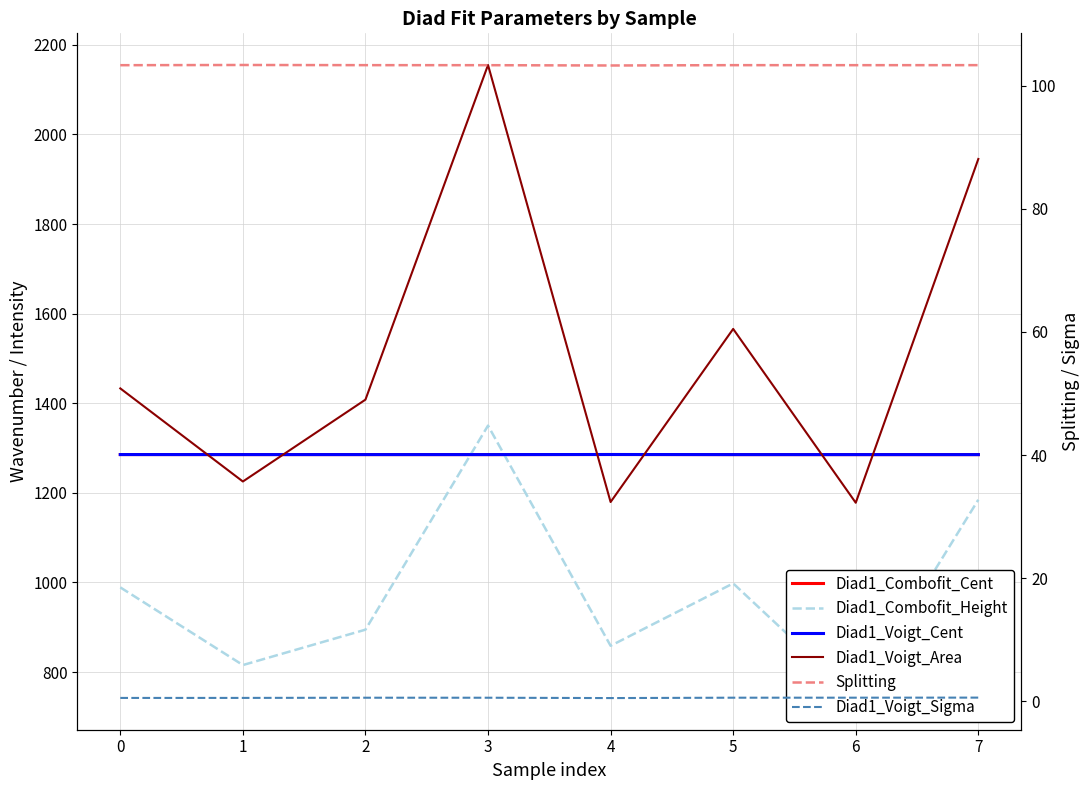

What is the value of the Diad1_Combofit_Cent point at the 3rd from the left?

1285.4